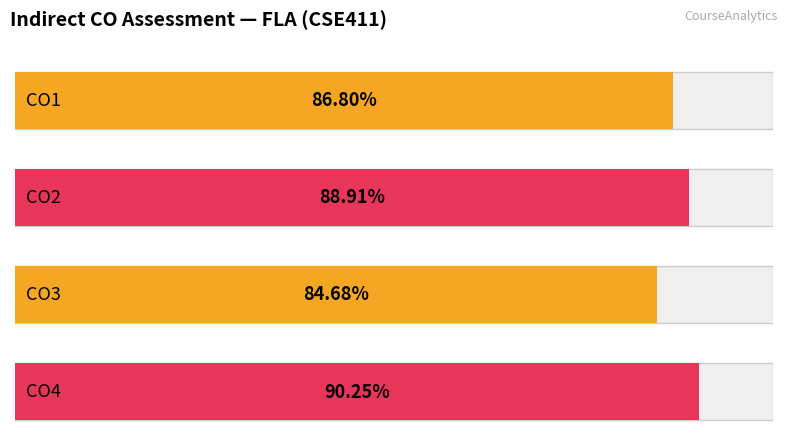

Rank the categories by value from highest to lowest.

CO4, CO2, CO1, CO3